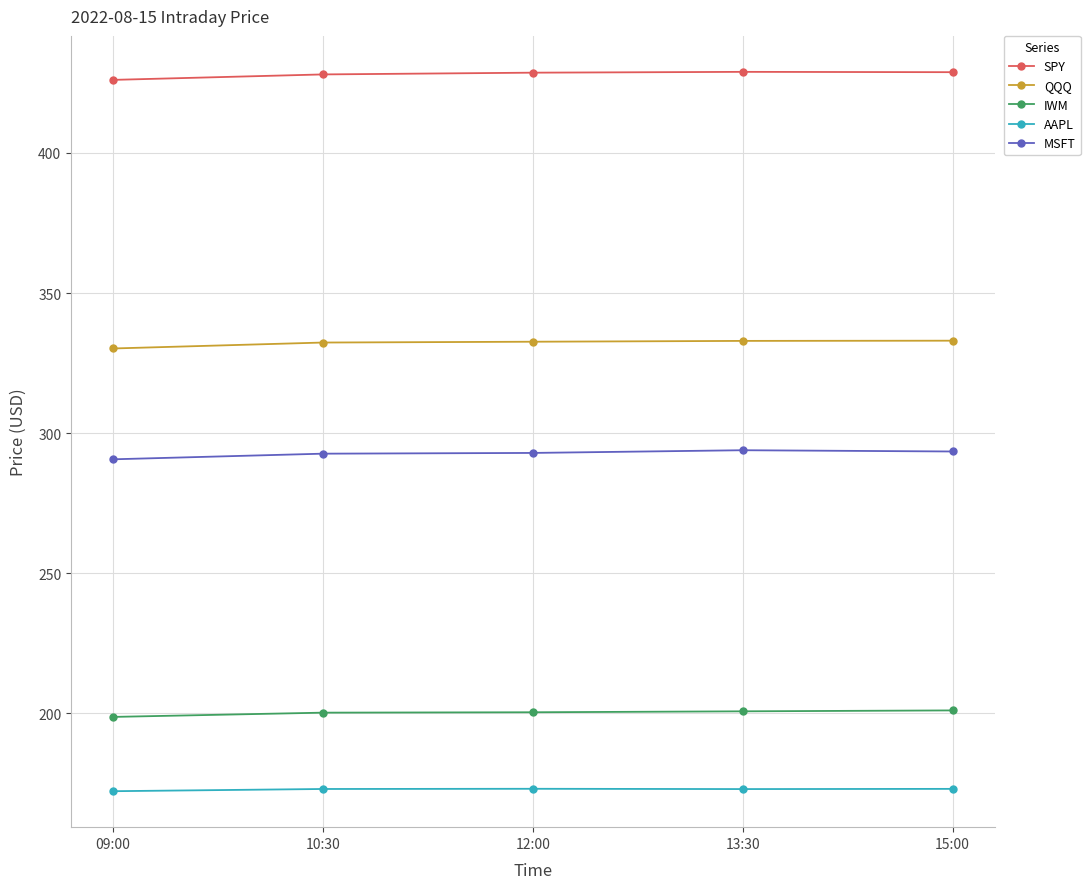

True or false: AAPL has more than 0 points higher than both neighbors.

True